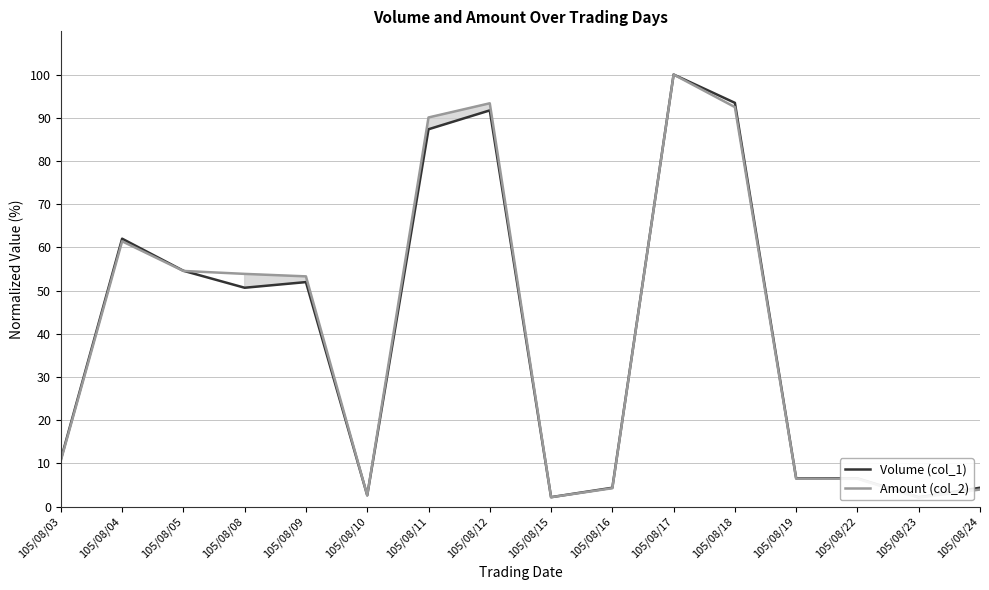

The value of Volume (col_1) at 105/08/19 is 2.4. True or false?

False